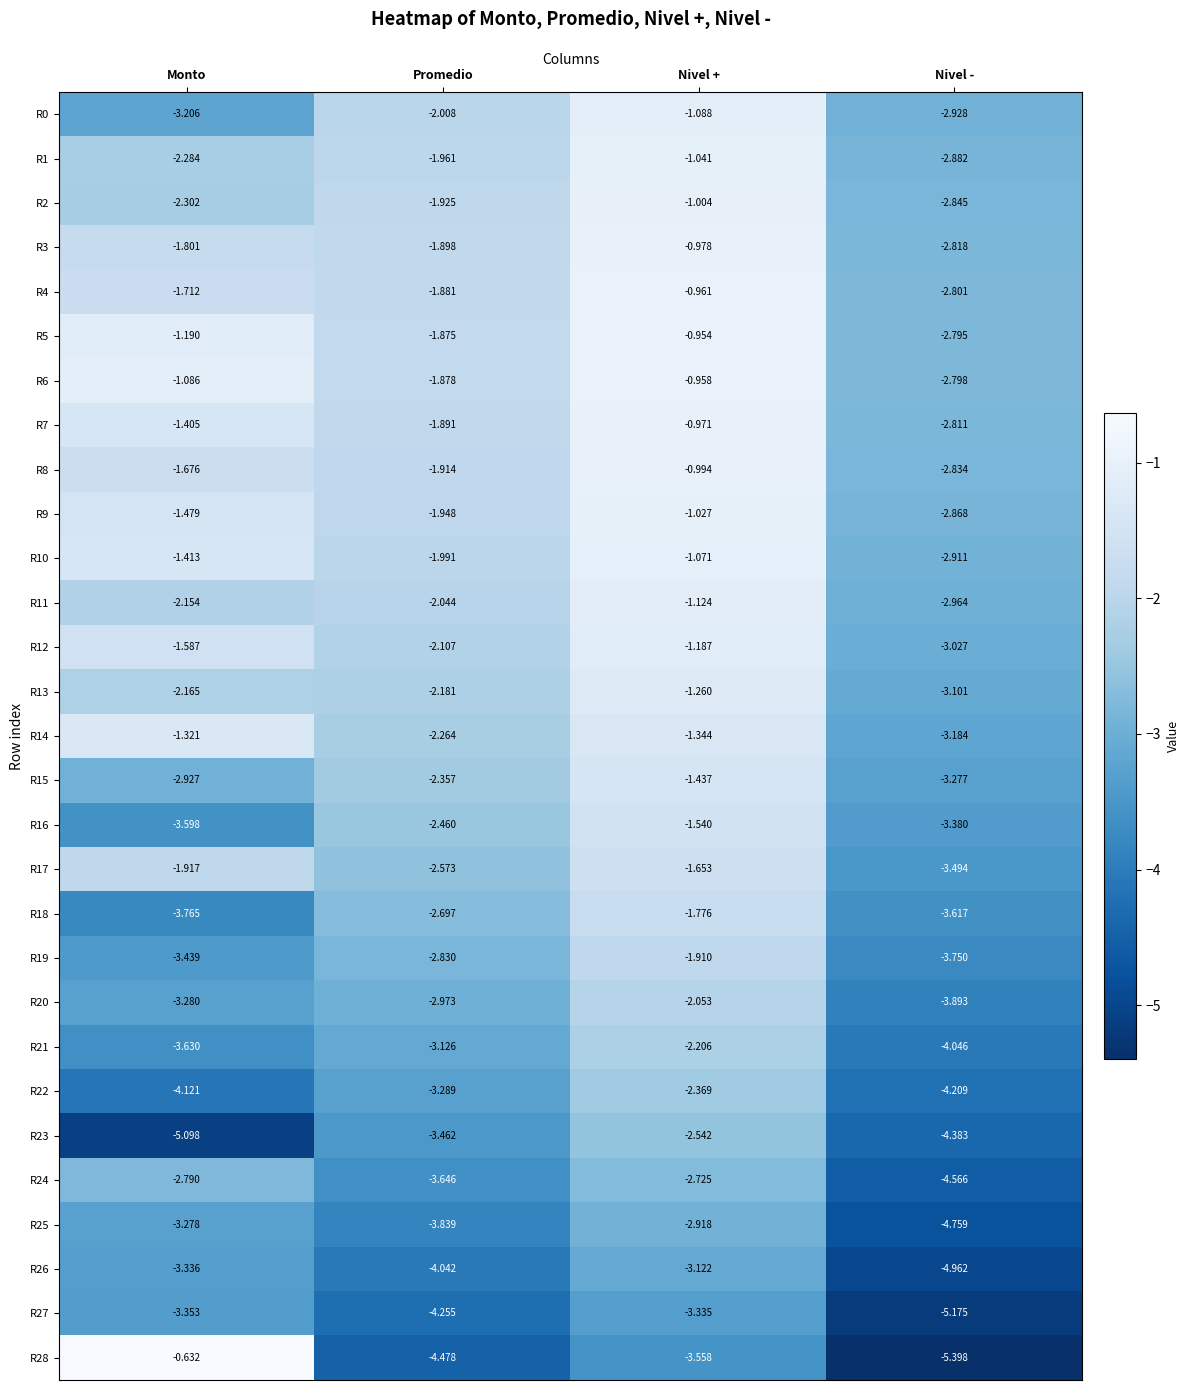

At which category is the sum across all series the highest?

Nivel +